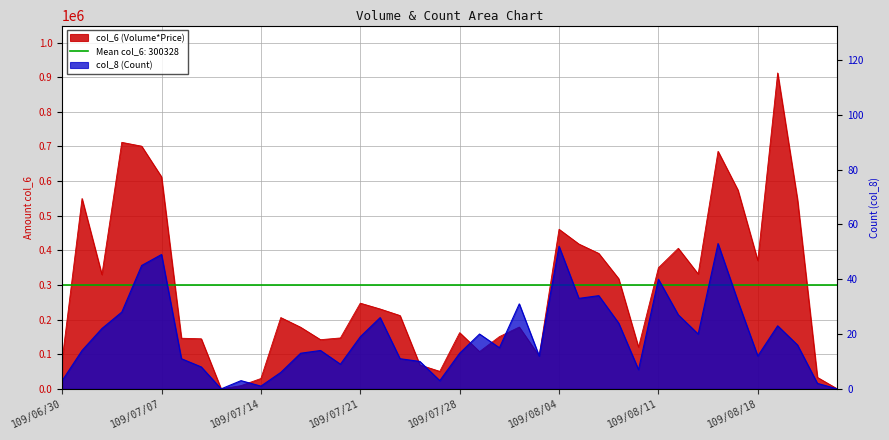

How many lines are shown in the chart?

2